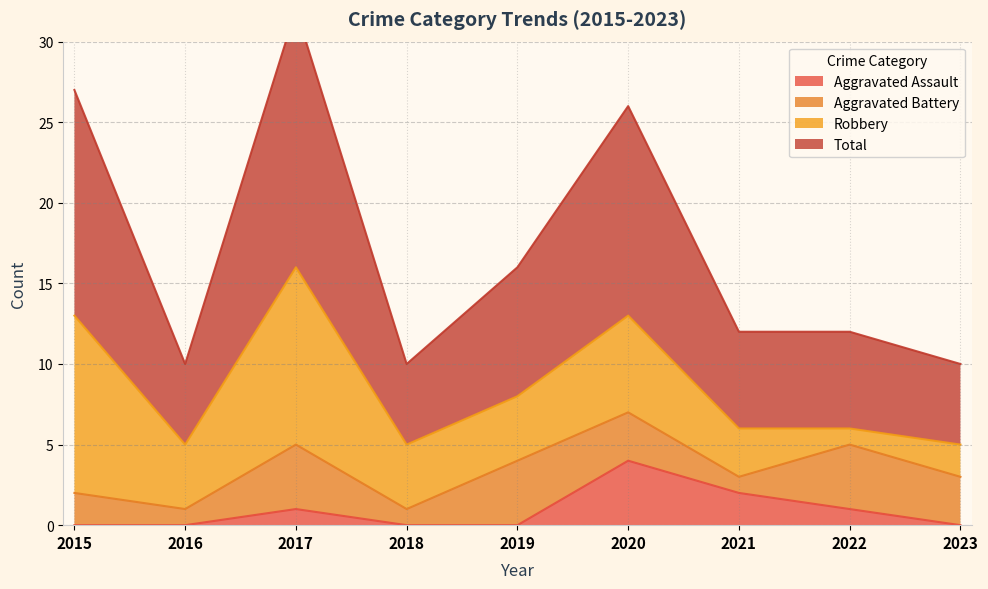

Which category has the highest value in the Total series?

2017